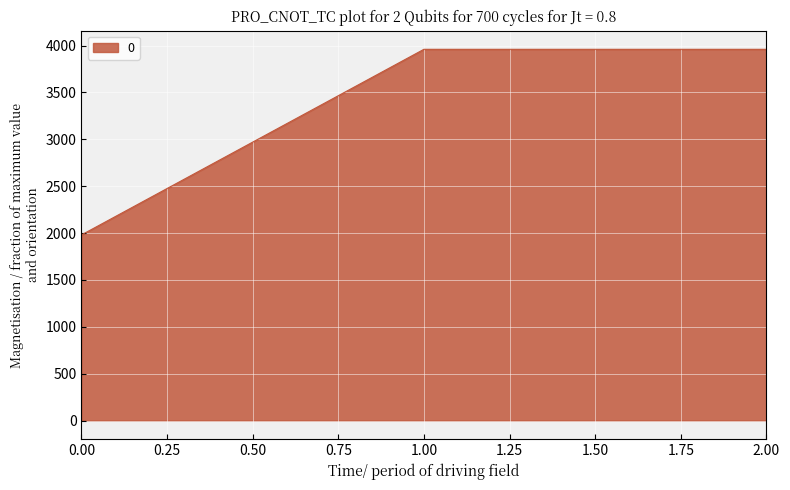

How many values are between 1980 and 3960?

3